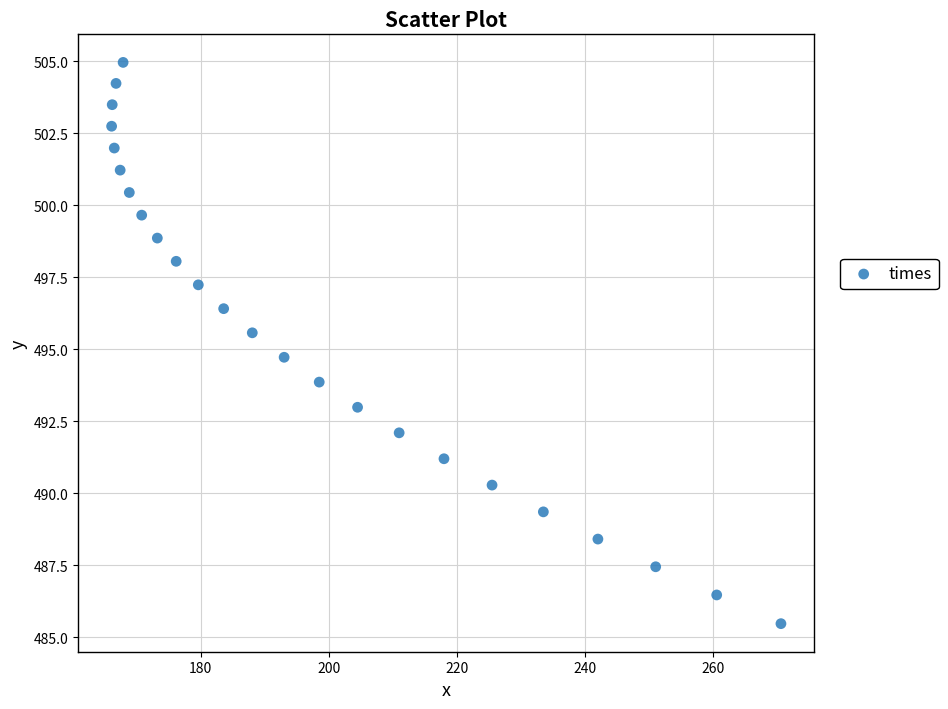

What Y value in the scatter plot is closest to 495?

494.7